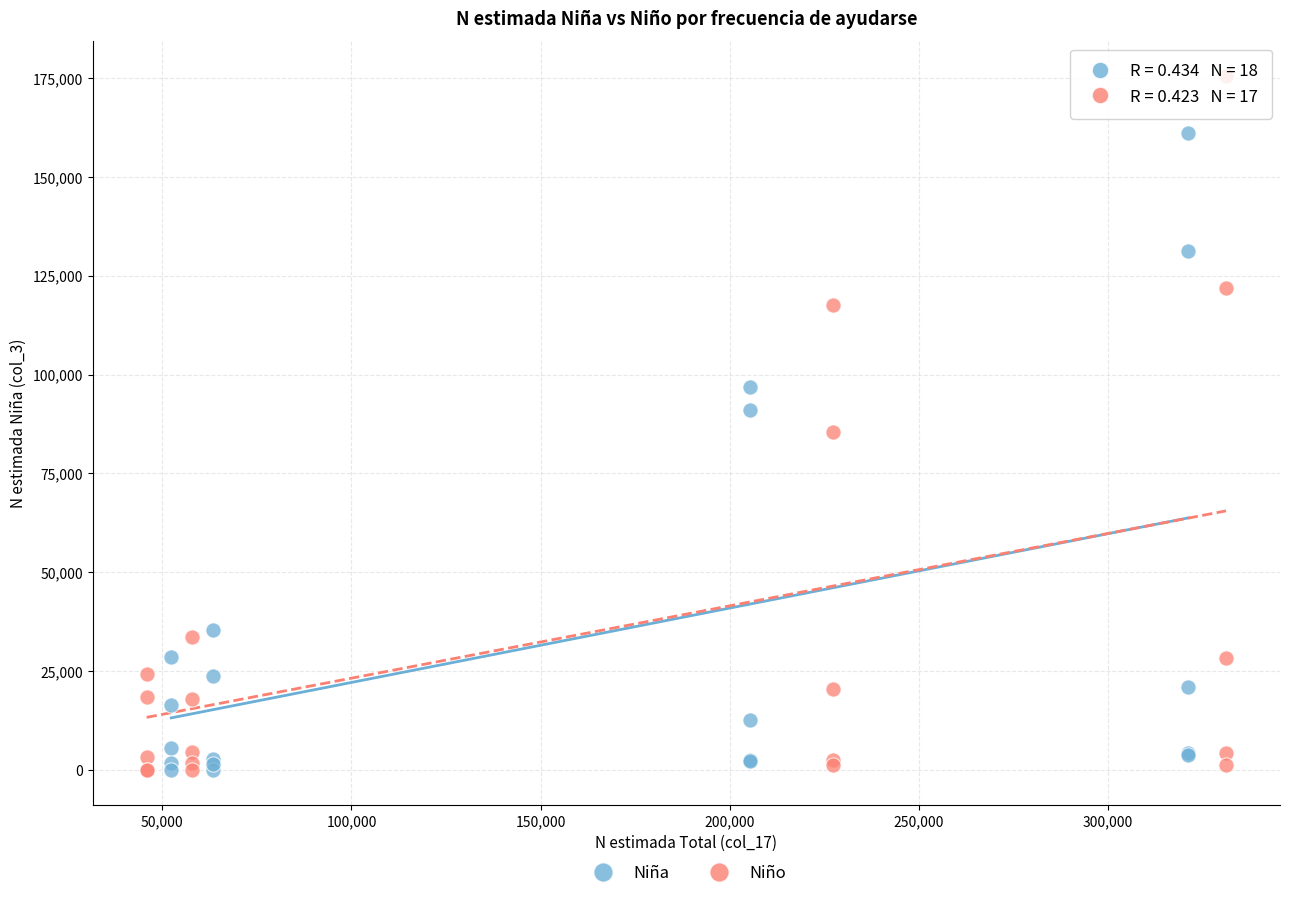

Which series has the widest spread of Y values?

Niño